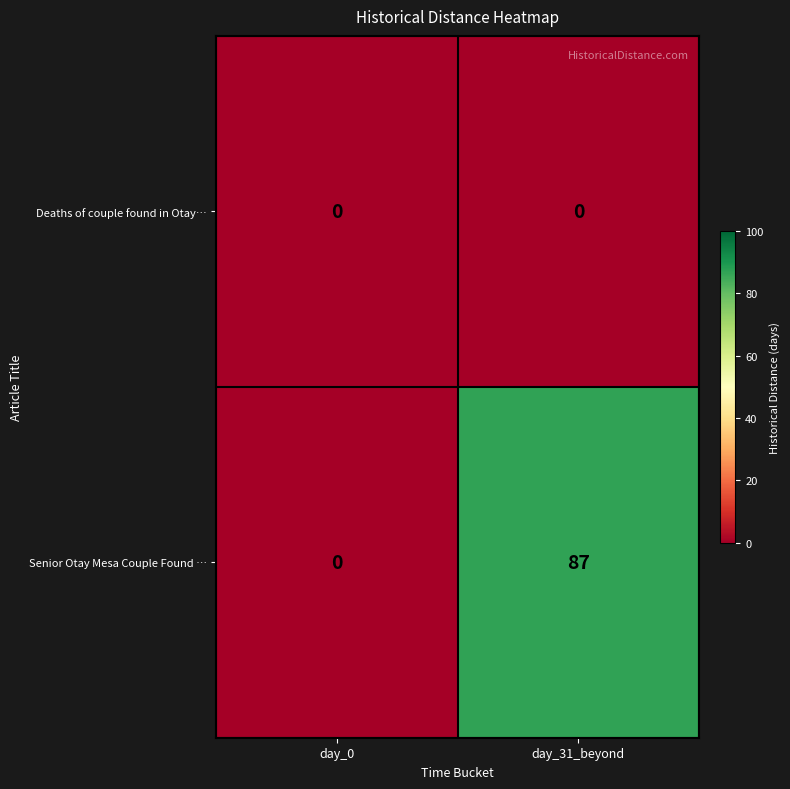

What is the approximate value of Senior Otay Mesa Couple Found … at day_31_beyond?

87